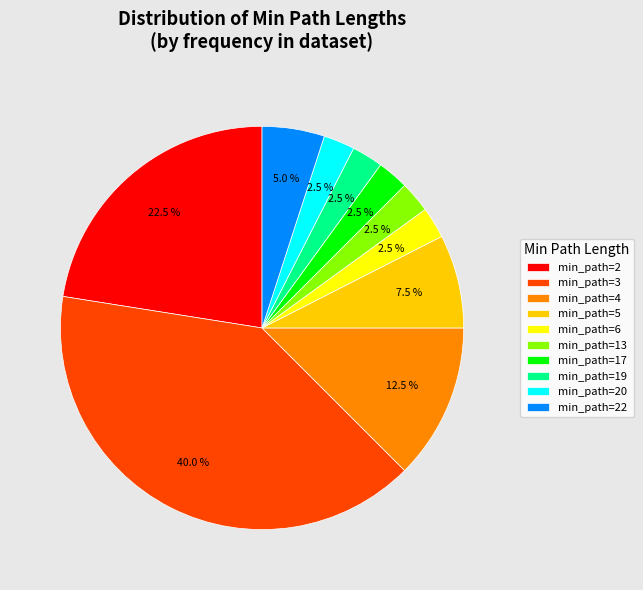

What percentage is NOT represented by min_path=2?

77.5%